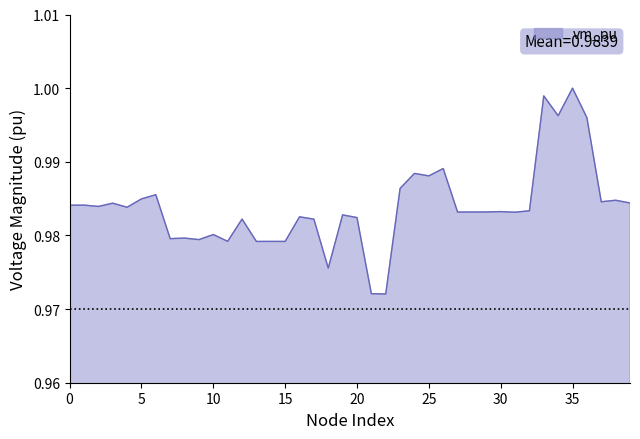

What is the greatest value displayed?

1.0